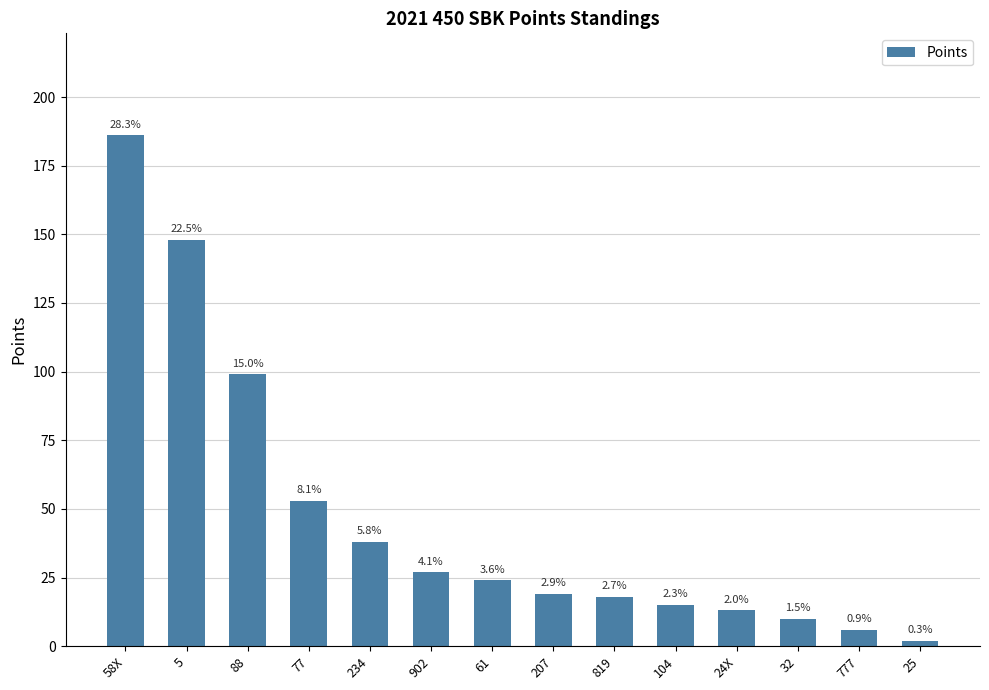

The value at 819 is 18. True or false?

True